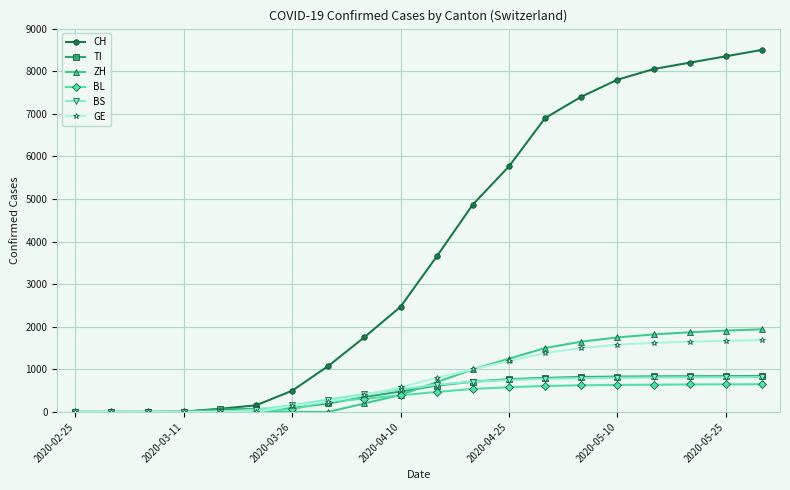

Which series has the largest range (max minus min)?

CH